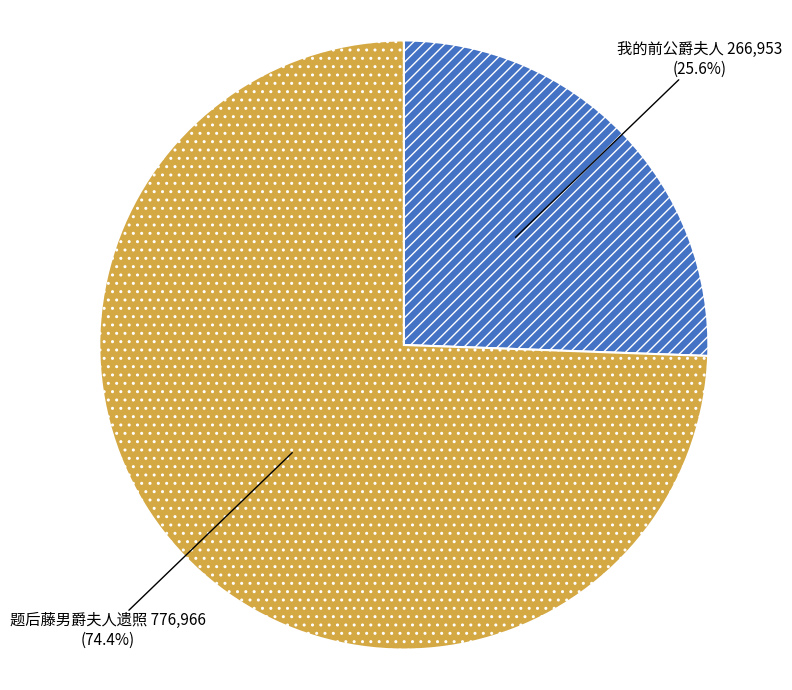

What percentage is NOT represented by 题后藤男爵夫人遗照?

25.6%